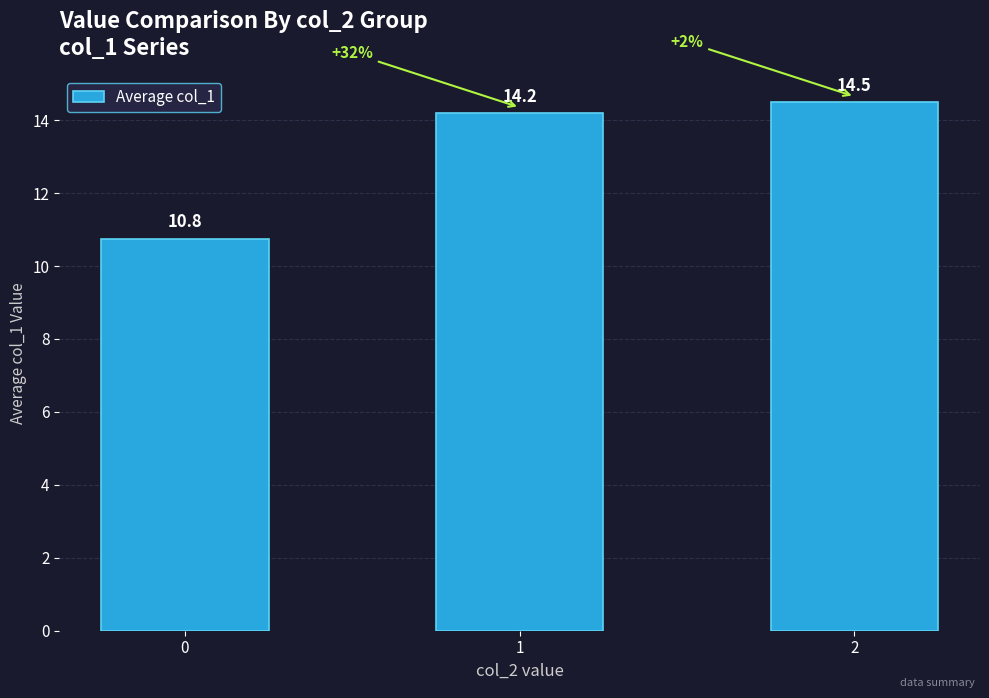

The value at 2 is 14.5. True or false?

True